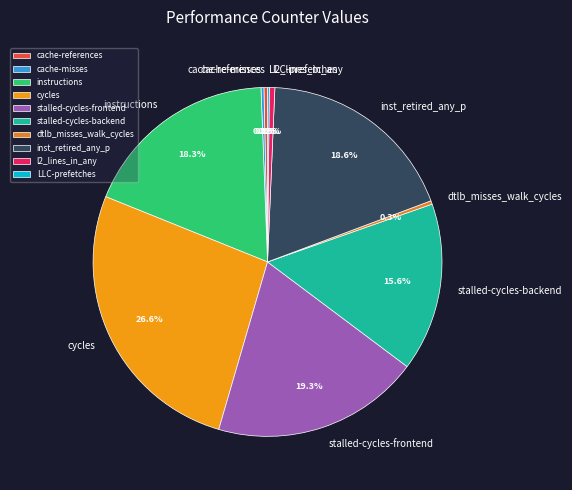

Which slice is the largest?

cycles